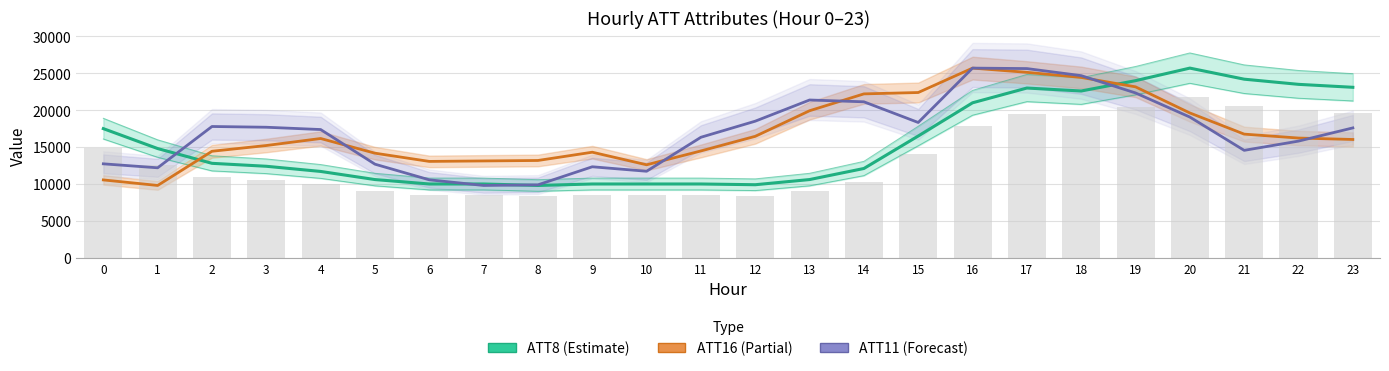

Where is ATT16 (norm) nearest to the value 17750?

21